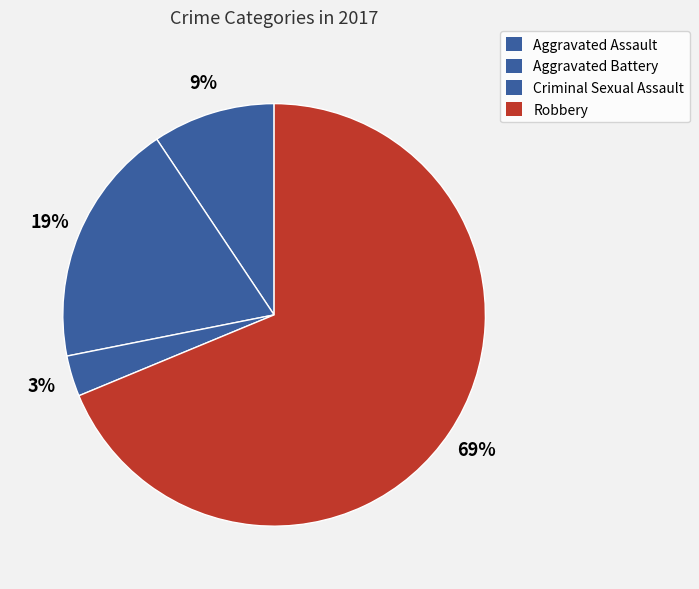

How much of the chart is everything except Aggravated Battery?

81.2%